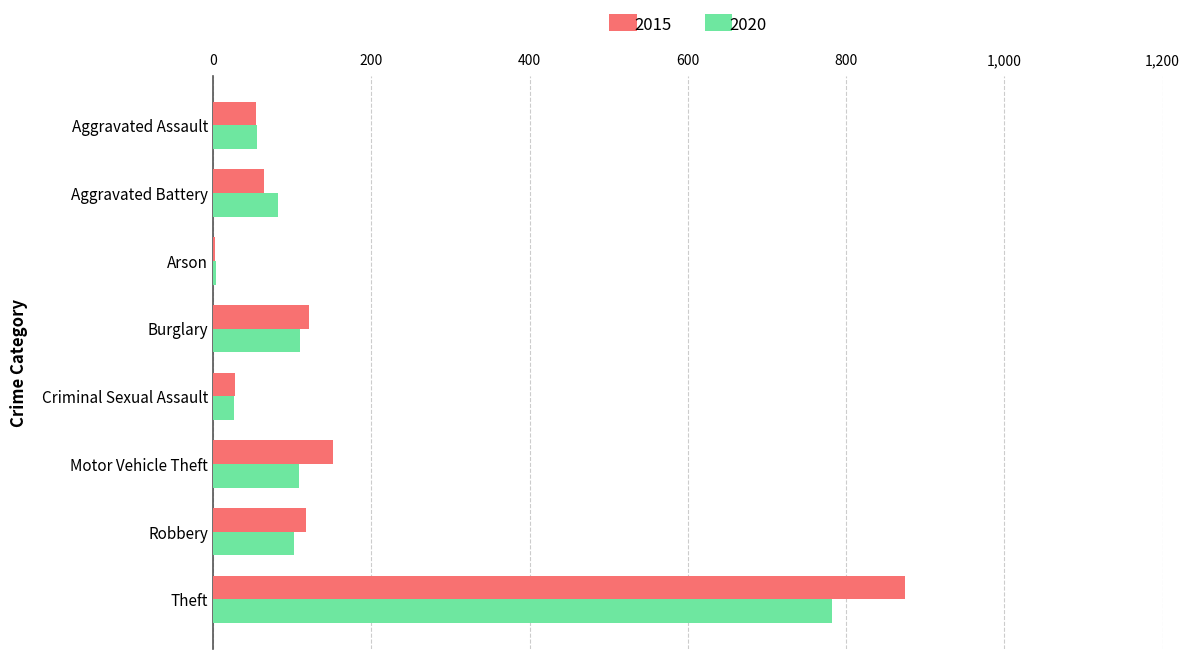

Is it true that 2015 equals 117 at Robbery?

True